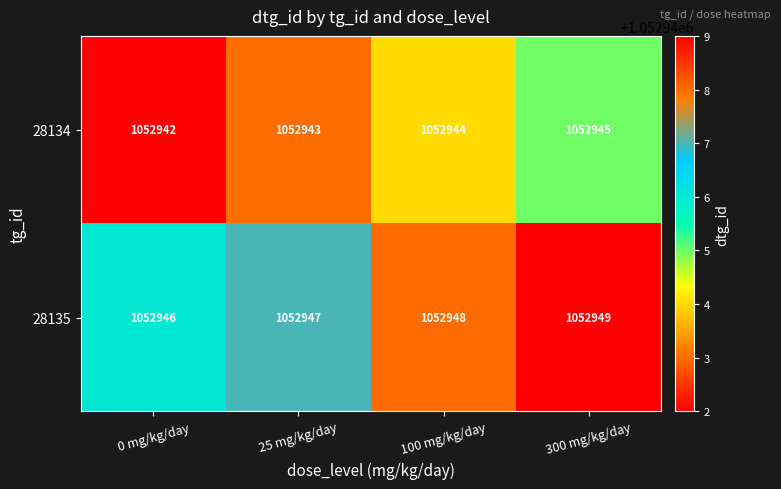

Is it true that 28134 equals 1052945 at 300 mg/kg/day?

True